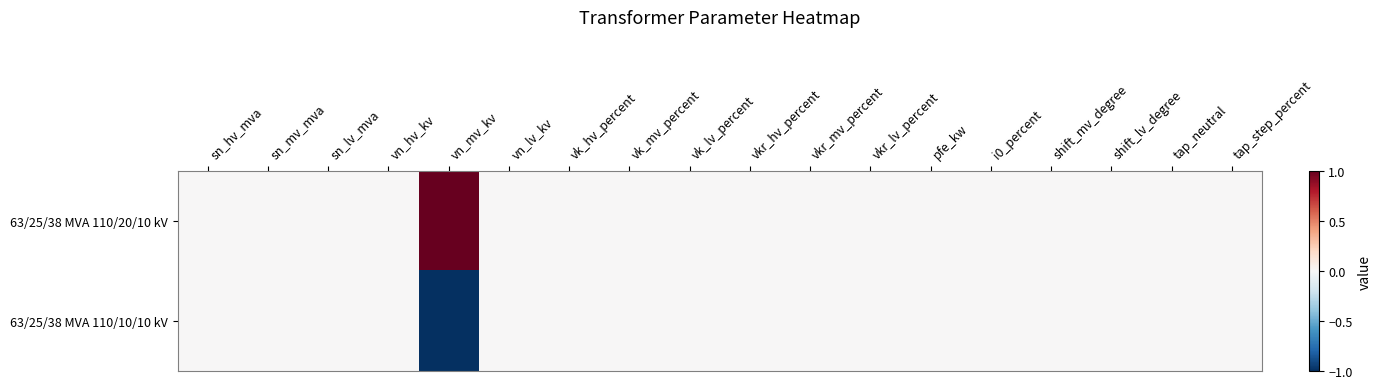

What is the smallest value displayed?

-1